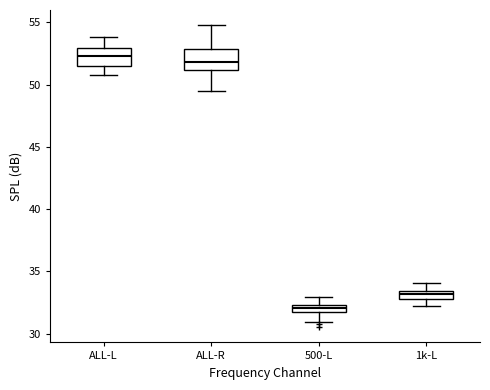

Where does the upper whisker of the box for 1k-L end on the y-axis? The values are not printed on the chart, so give them approximately, as read against the axis.

34.0